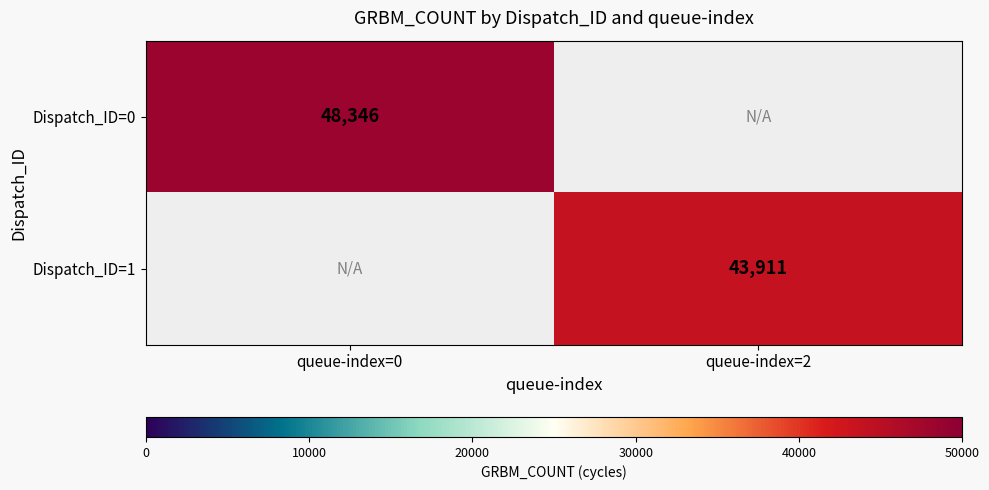

The value of Dispatch_ID=1 at queue-index=2 is 43911. True or false?

True